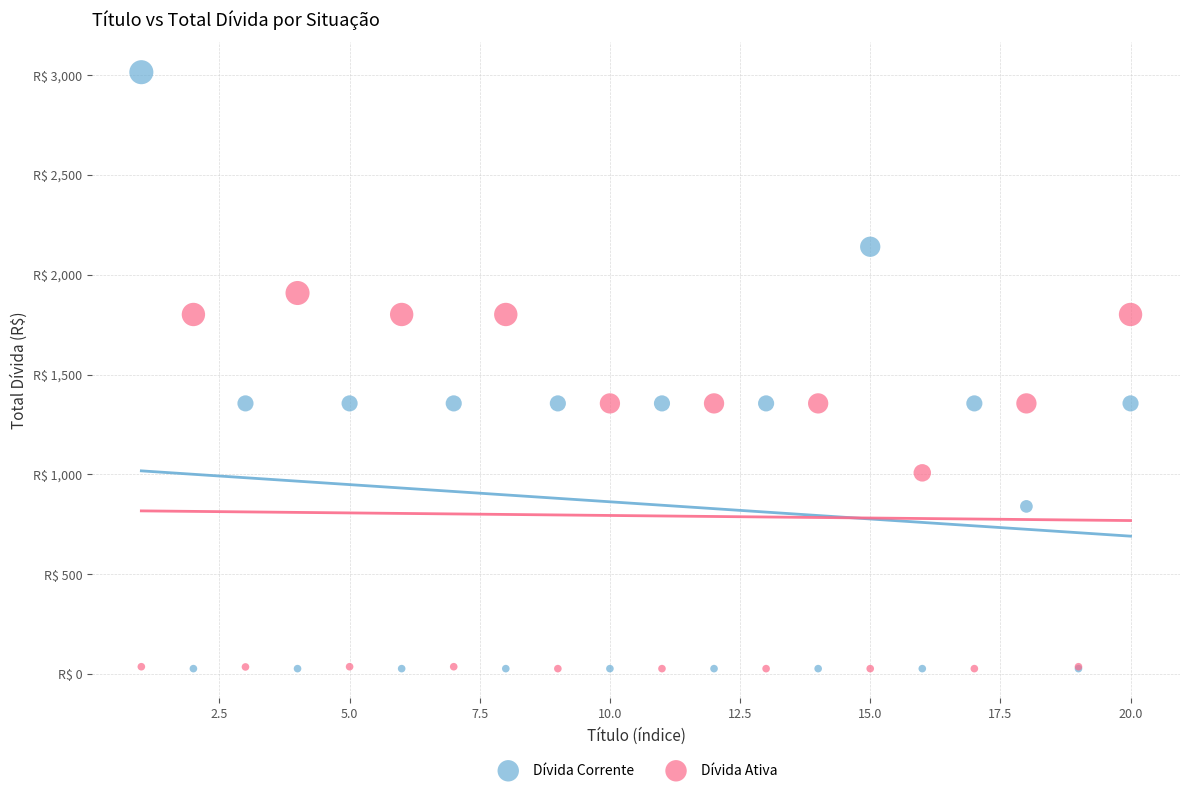

Which series contains the highest Y value?

Dívida Corrente